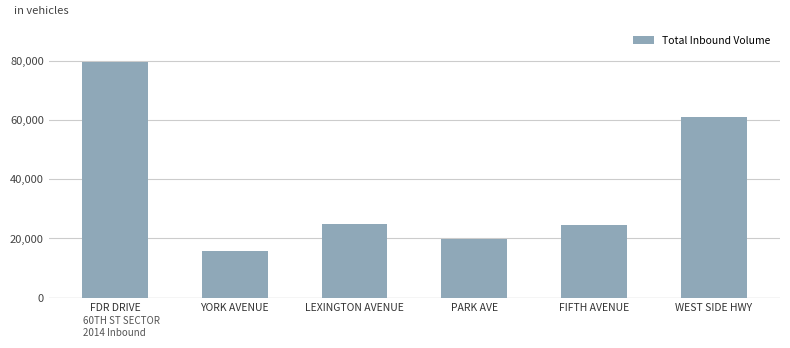

Is it true that the value at YORK AVENUE is 23211?

False